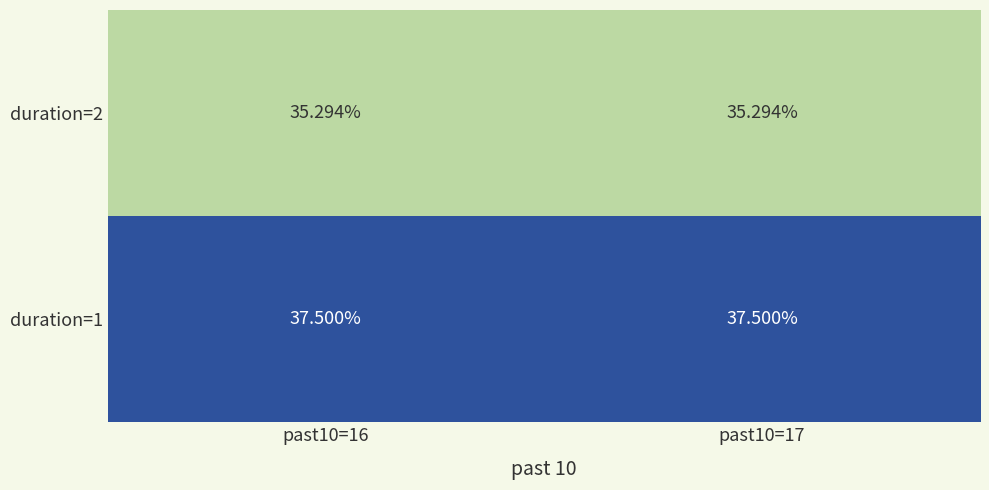

Is the value of duration=1 at past10=16 greater than the value of duration=2 at past10=16?

Yes